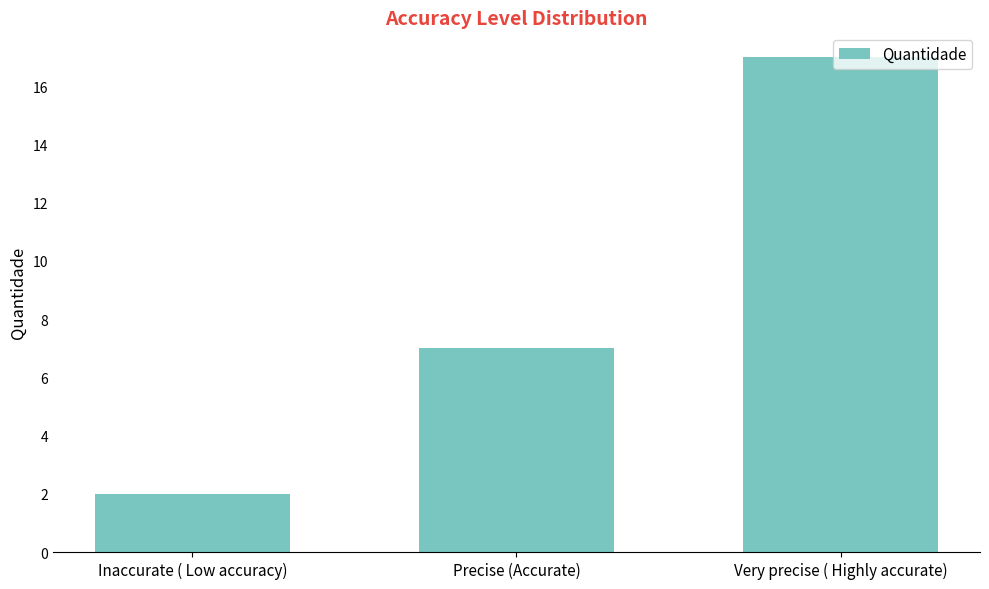

Reading left to right, list all the values displayed in this chart.

Inaccurate ( Low accuracy)=2	Precise (Accurate)=7	Very precise ( Highly accurate)=17